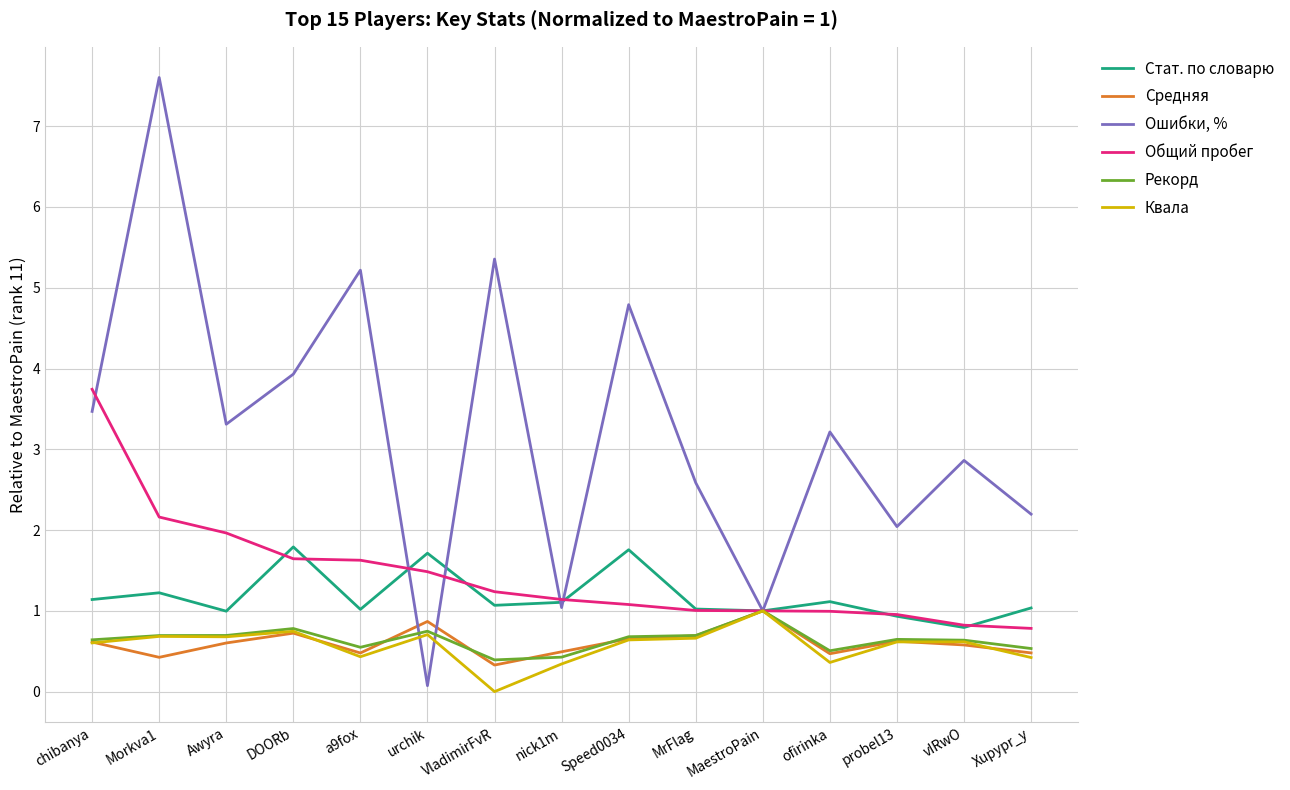

What is the lowest value of the Стат. по словарю series?

0.8